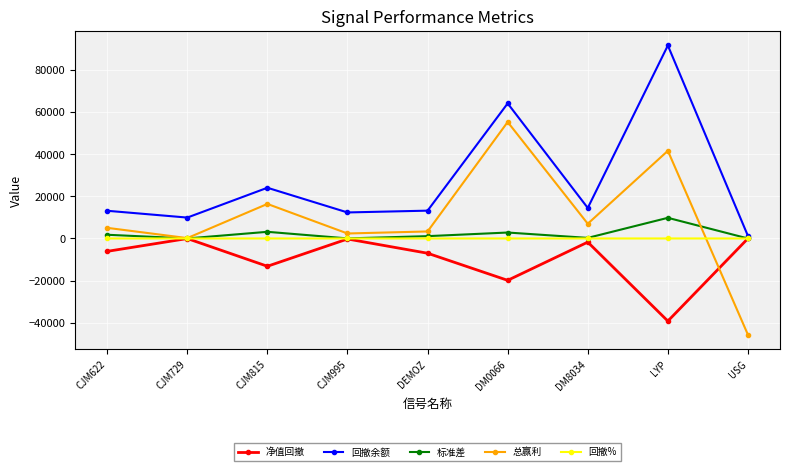

Where is 回撤余额 nearest to the value 46436?

DM0066